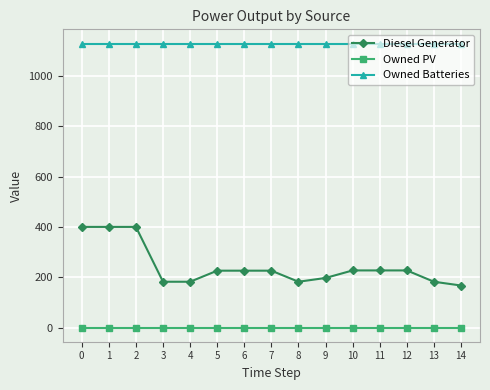

Rank the series by their maximum value, from highest to lowest.

Owned Batteries, Diesel Generator, Owned PV